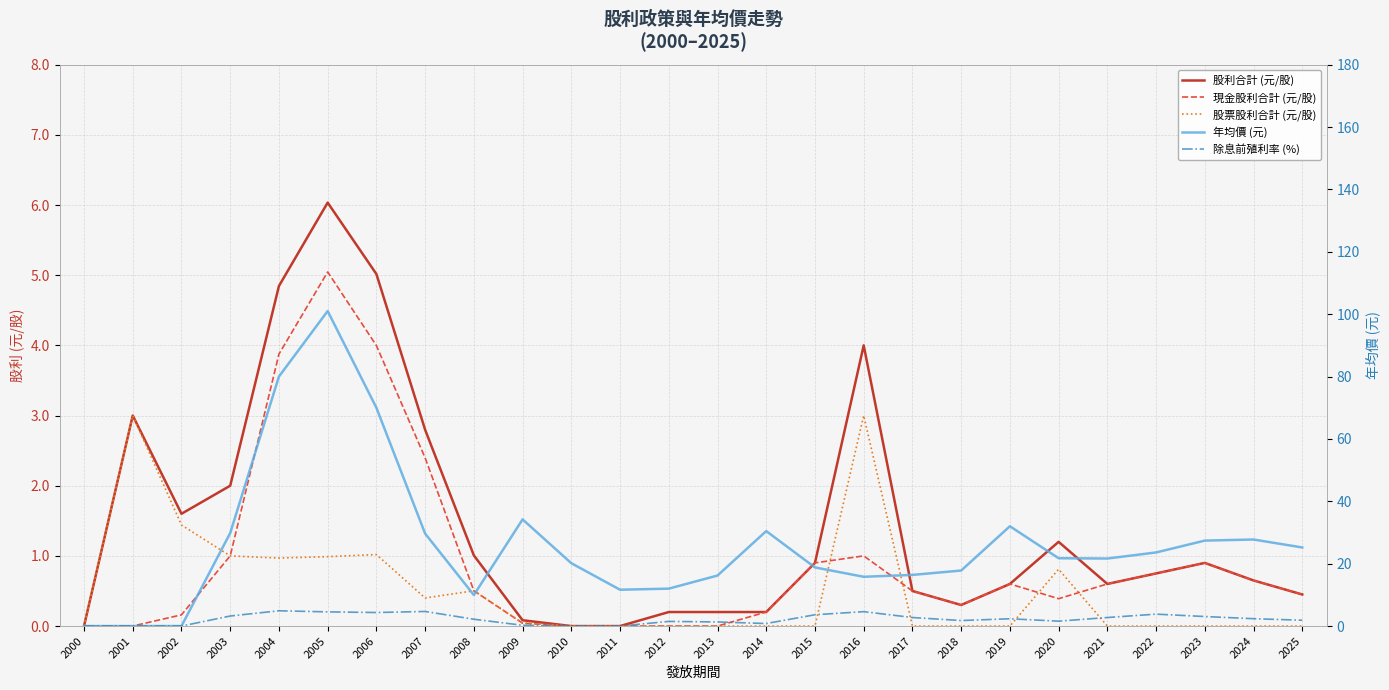

At which category does 除息前殖利率 (%) reach its first local peak?

2004